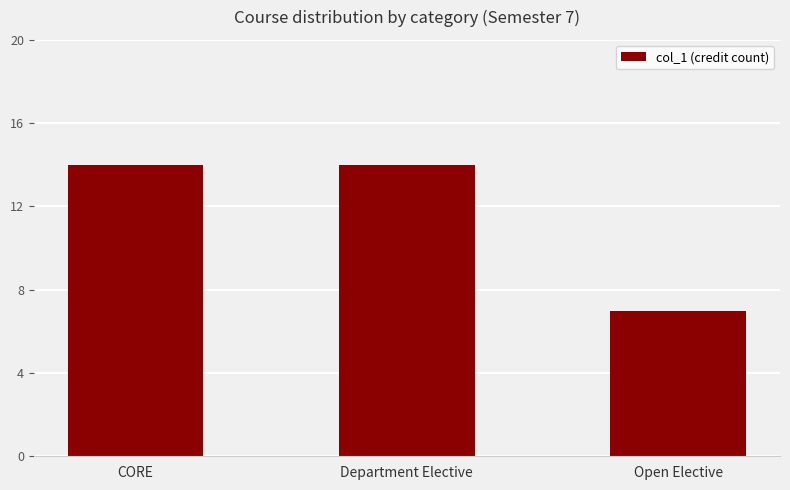

What is the difference between the maximum and minimum values?

7